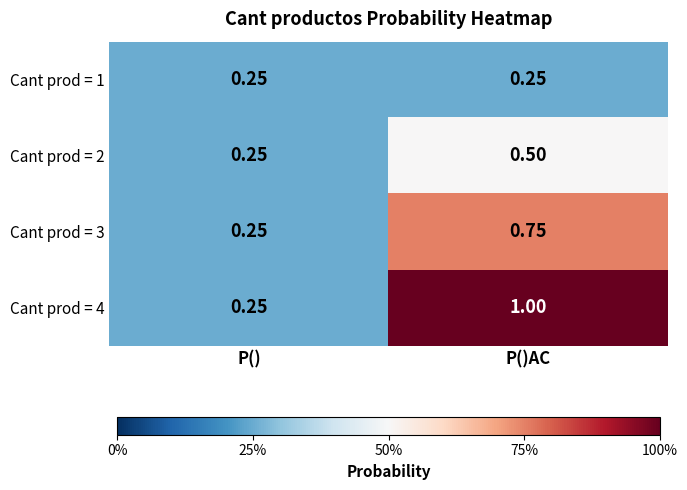

Rank the series by their average value, from highest to lowest.

Cant prod = 4, Cant prod = 3, Cant prod = 2, Cant prod = 1